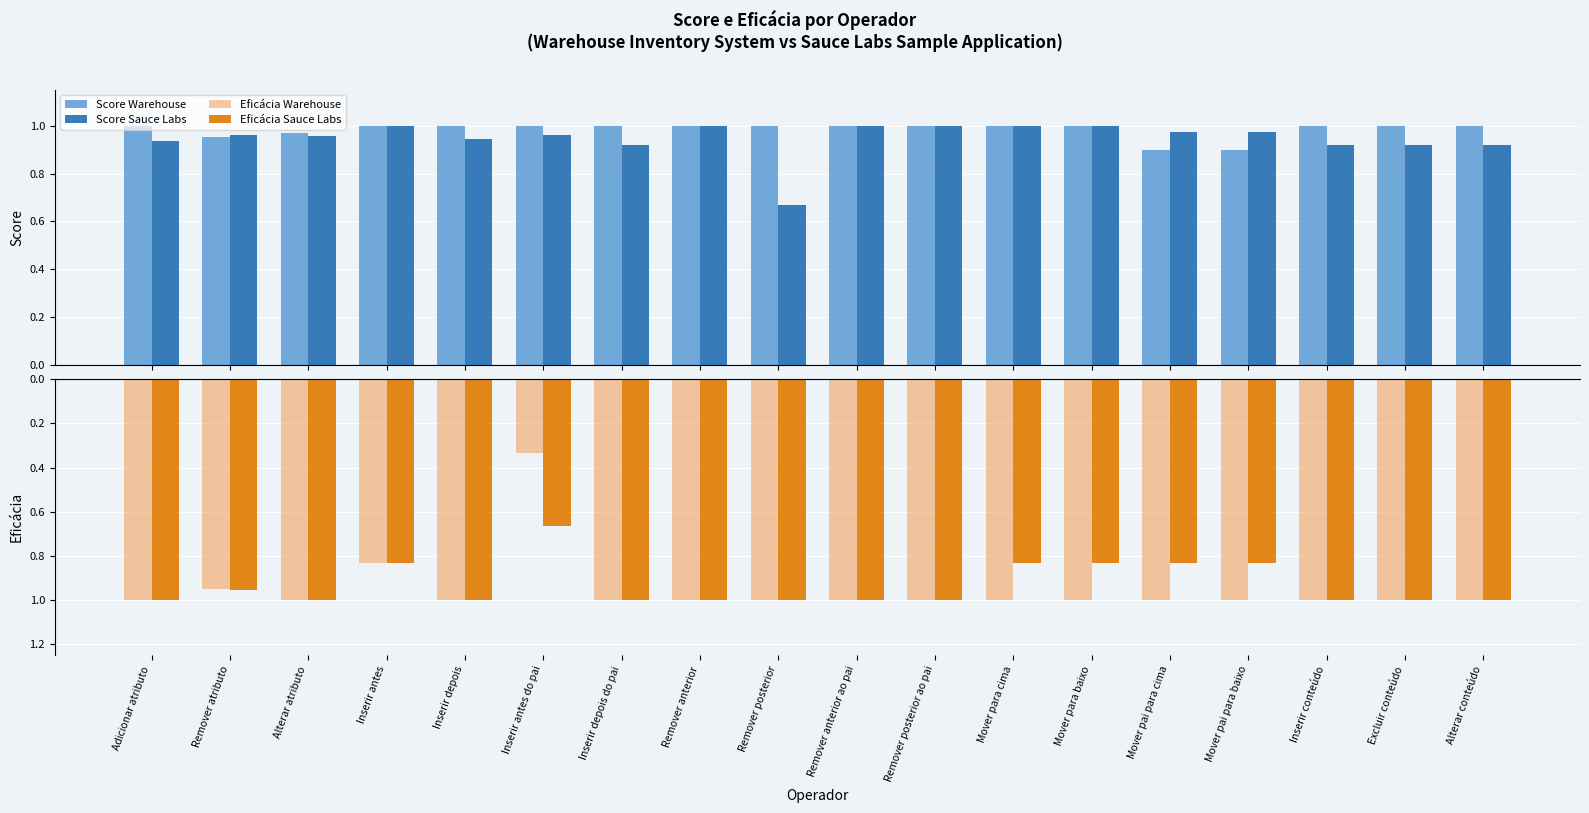

Is the value of Score Warehouse at Remover anterior ao pai greater than the value of Eficácia Sauce Labs at Alterar atributo?

Yes